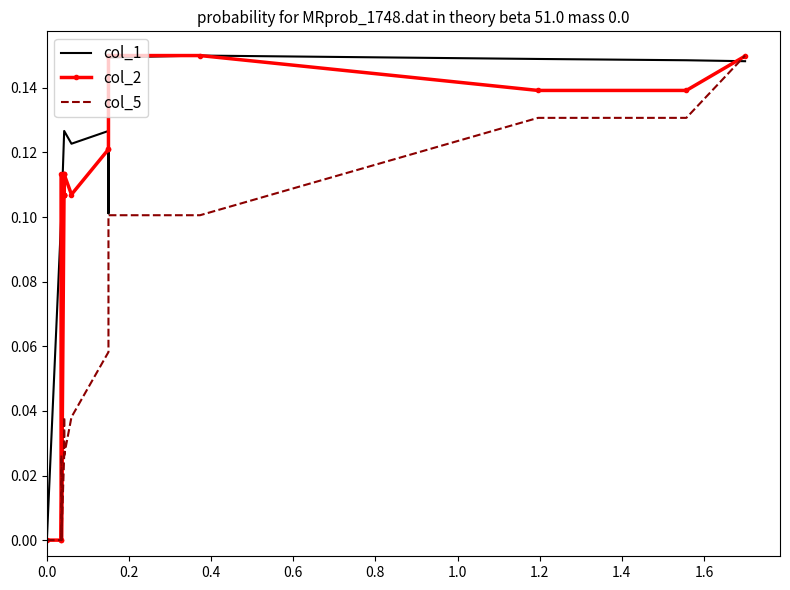

What is the value of the col_1 point at the 8th from the left?

0.1